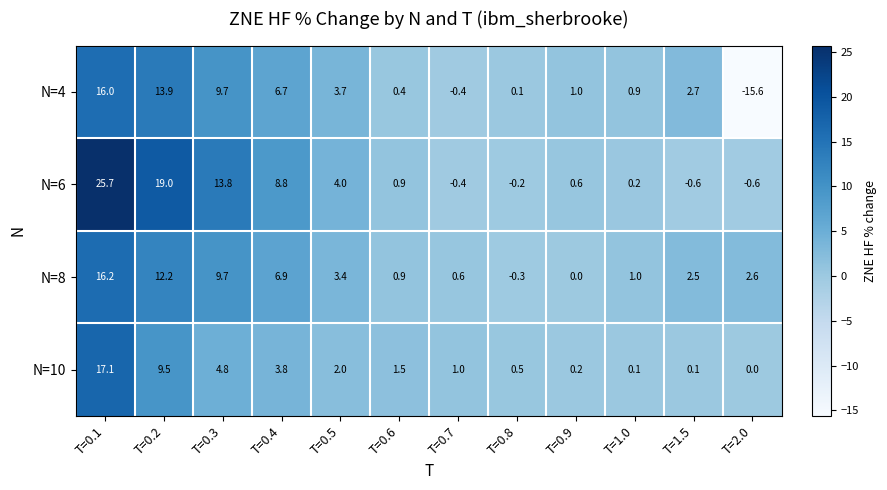

How many negative values does the N=8 series have?

1